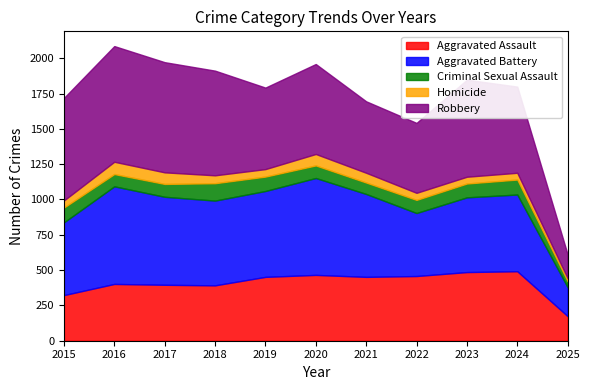

At which category does the chart reach its peak across all series?

2016